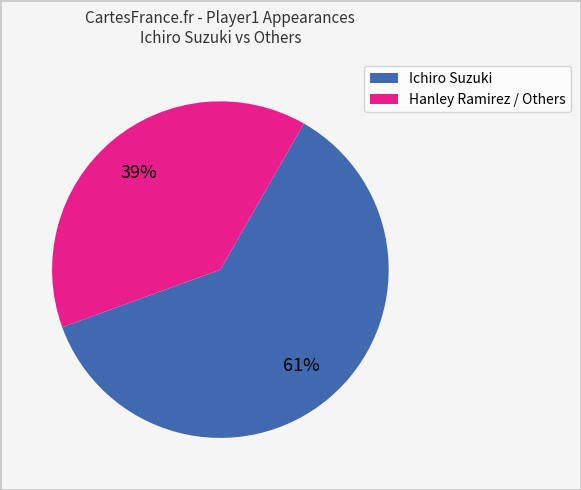

Count the number of slices in the pie.

2